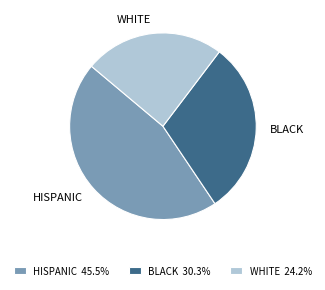

Does any single category account for the majority?

No